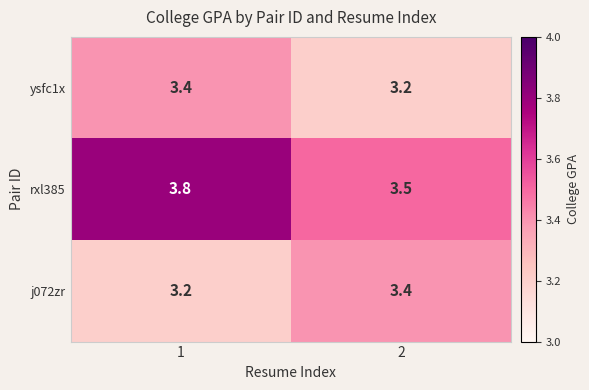

What is the sum of all ysfc1x values?

6.6